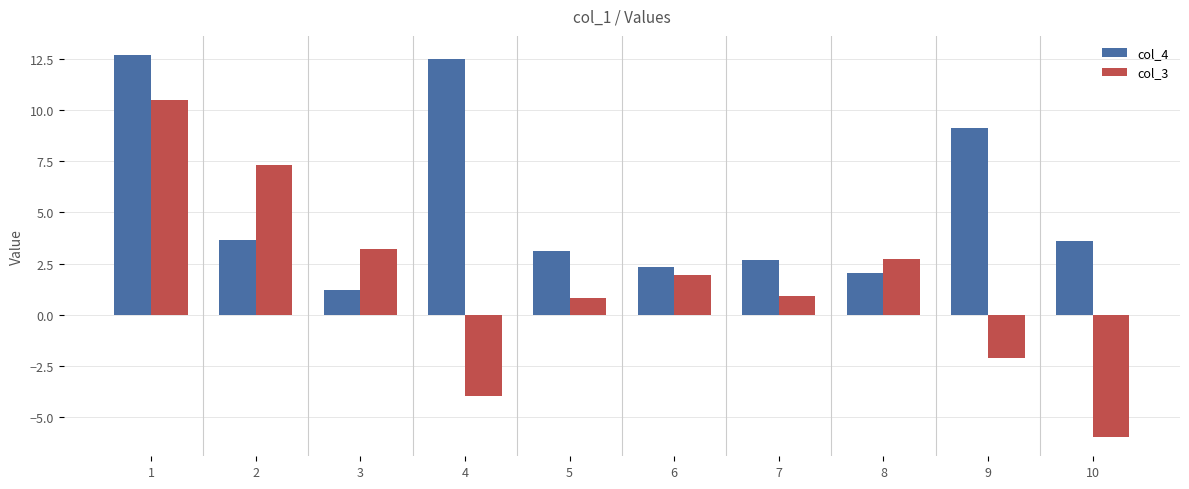

Where does the col_4 series first go above 3?

1